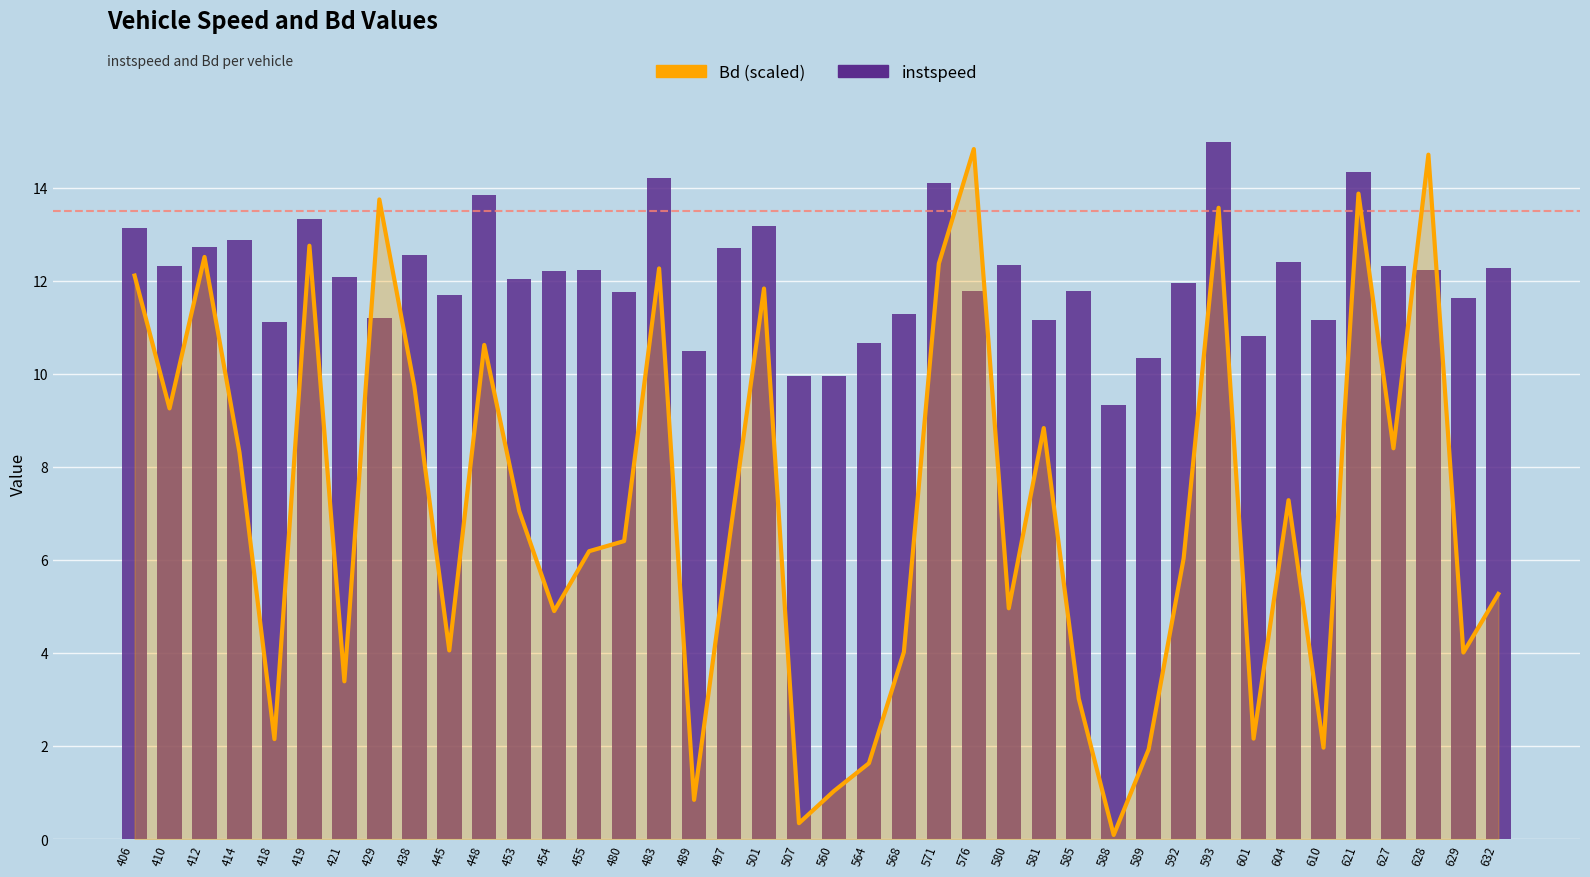

What is the value of the Bd bar at the 6th from the left?

12.8